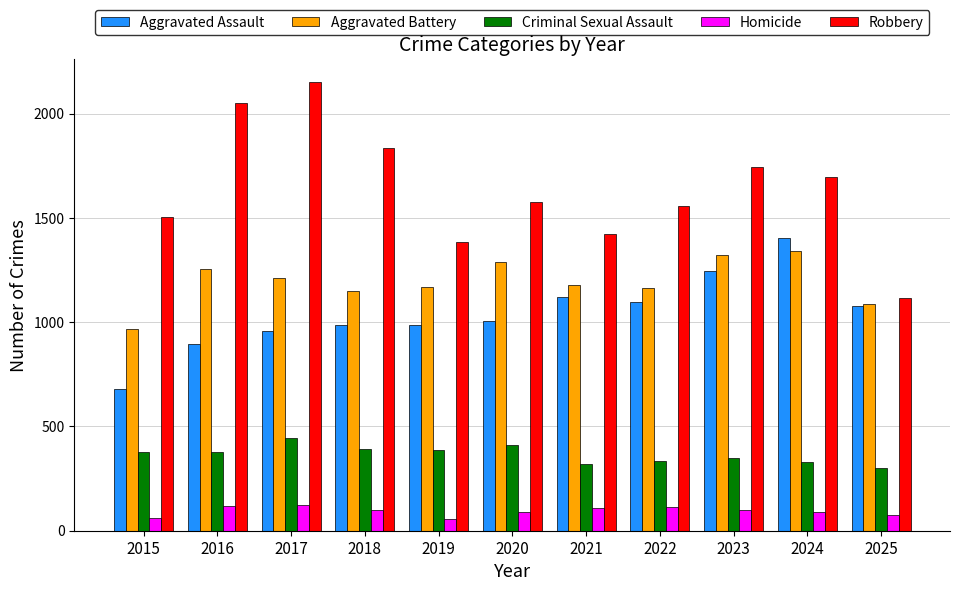

What is the average value of the Aggravated Battery series?

1194